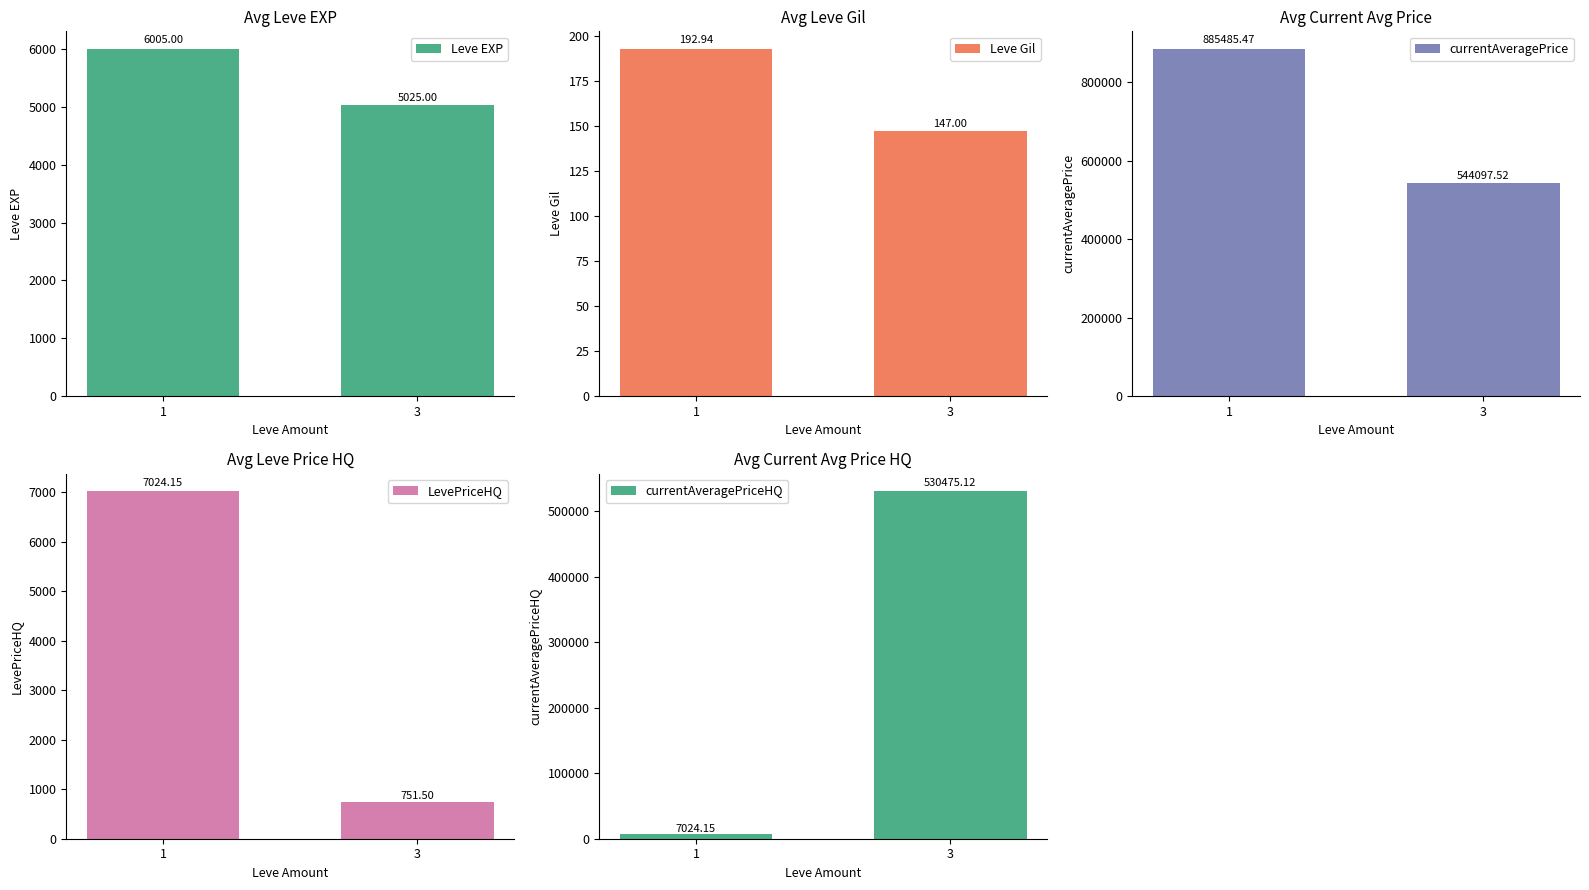

How many data points in currentAveragePriceHQ are less than 530475?

1